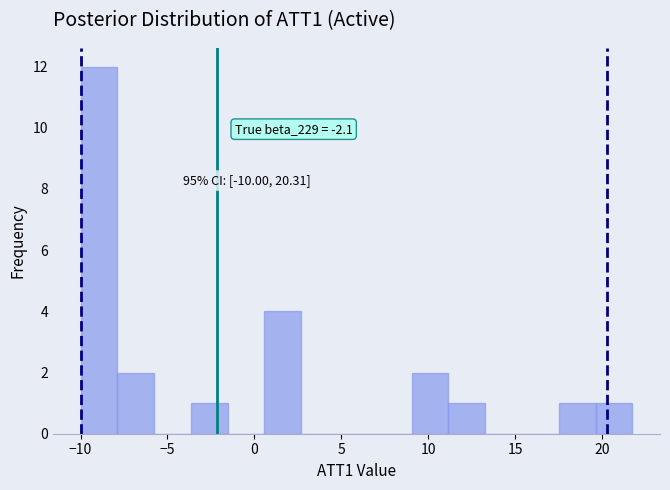

Which range on the x-axis has the tallest bar?

-10.0 to -8.0